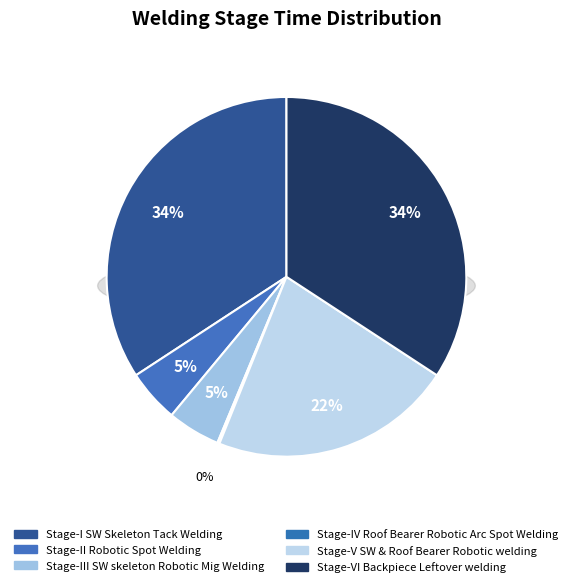

Is there any slice that represents more than half of the pie?

No